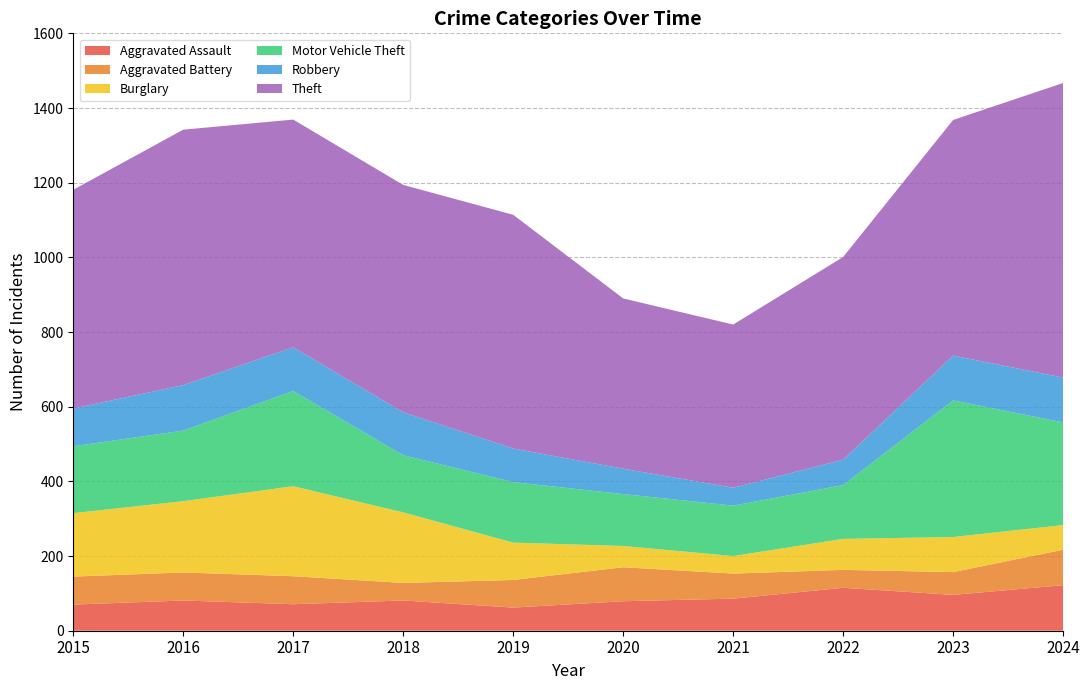

Reading left to right, list all the values displayed in this chart.

Aggravated Assault: 70	81	71	81	62	79	86	115	96	122
Aggravated Battery: 75	75	75	47	74	91	67	48	61	95
Burglary: 170	191	241	189	100	57	47	83	94	66
Motor Vehicle Theft: 179	189	255	153	162	139	135	144	366	275
Robbery: 101	122	117	115	90	68	48	68	120	120
Theft: 586	684	610	609	626	456	437	543	631	789